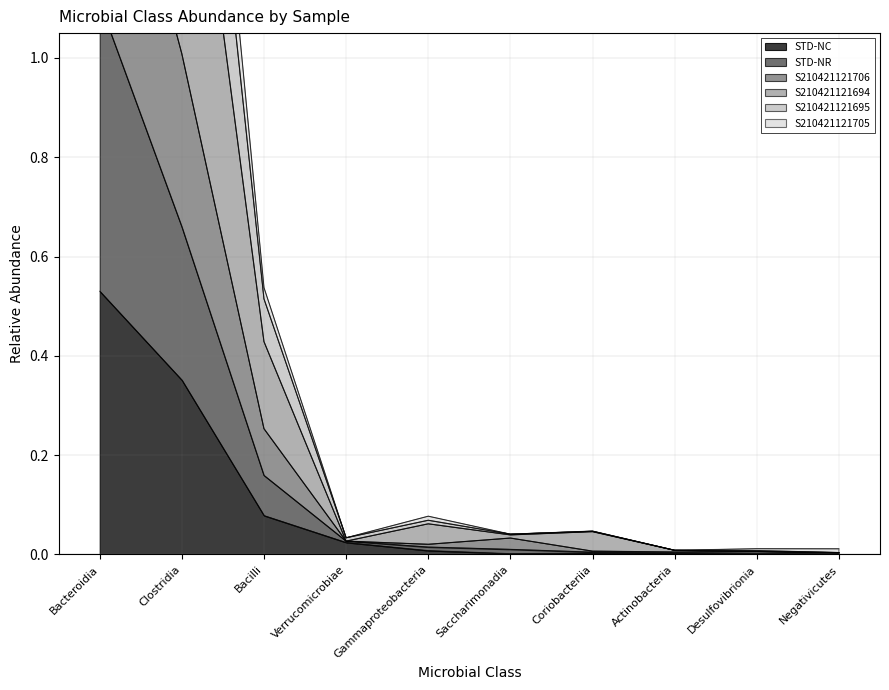

The STD-NC series shows 0.0 at Actinobacteria. True or false?

True